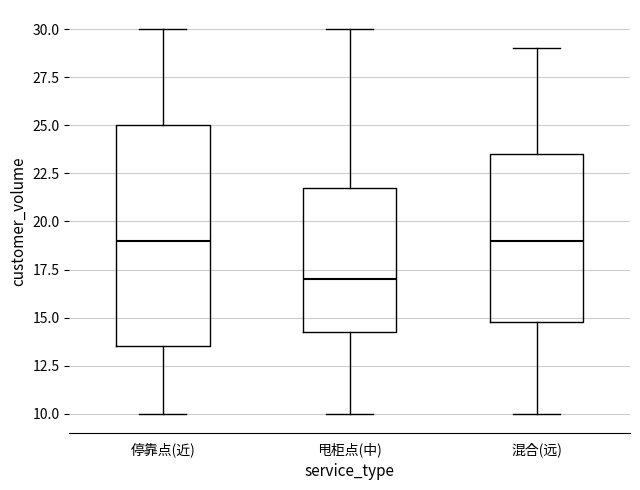

Where does the lower whisker of the box for 甩柜点(中) end on the y-axis? The values are not printed on the chart, so give them approximately, as read against the axis.

10.0